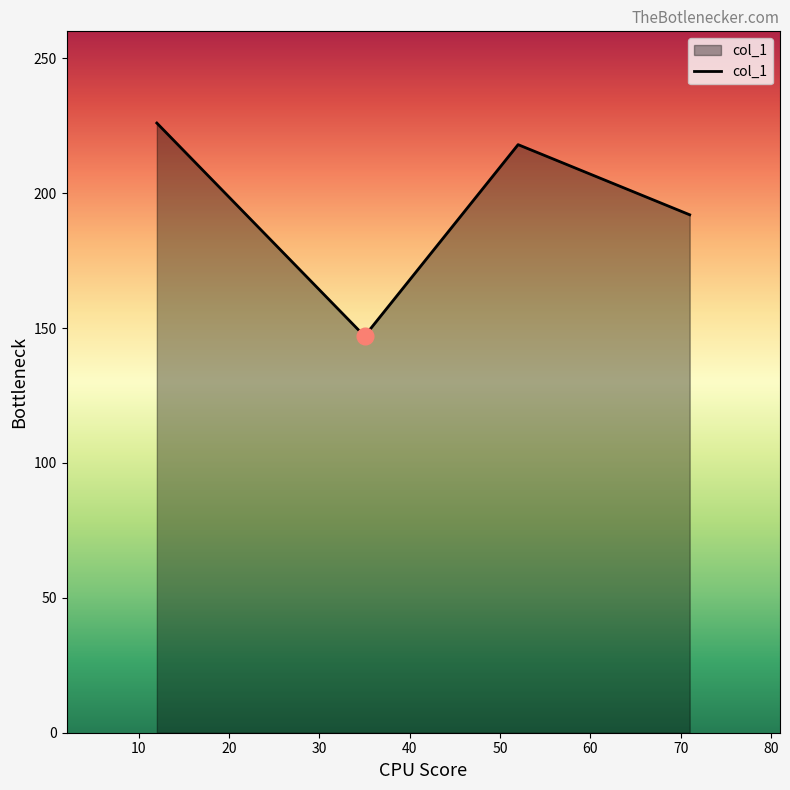

What is the average value?

196